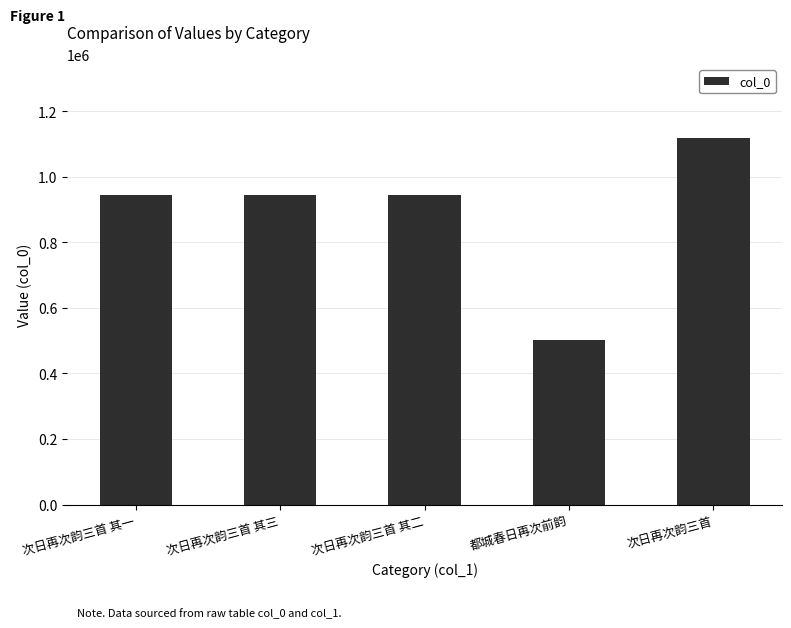

The chart shows a value of 477240 at 次日再次韵三首 其三. True or false?

False